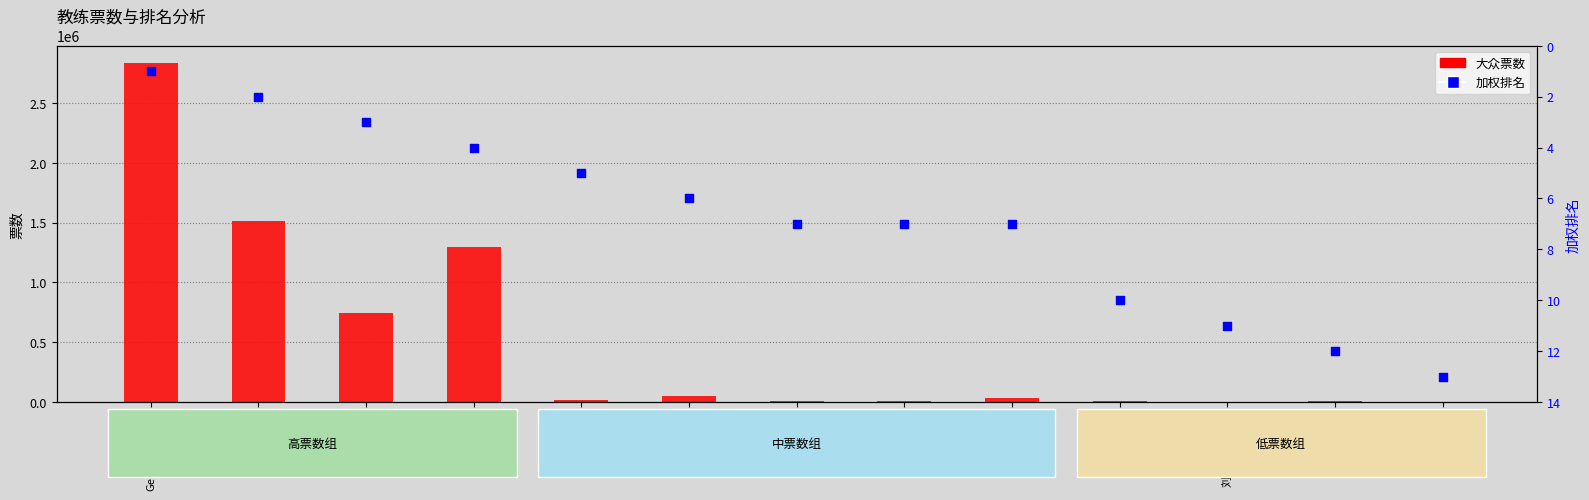

Which series contains the lowest Y value?

加权排名